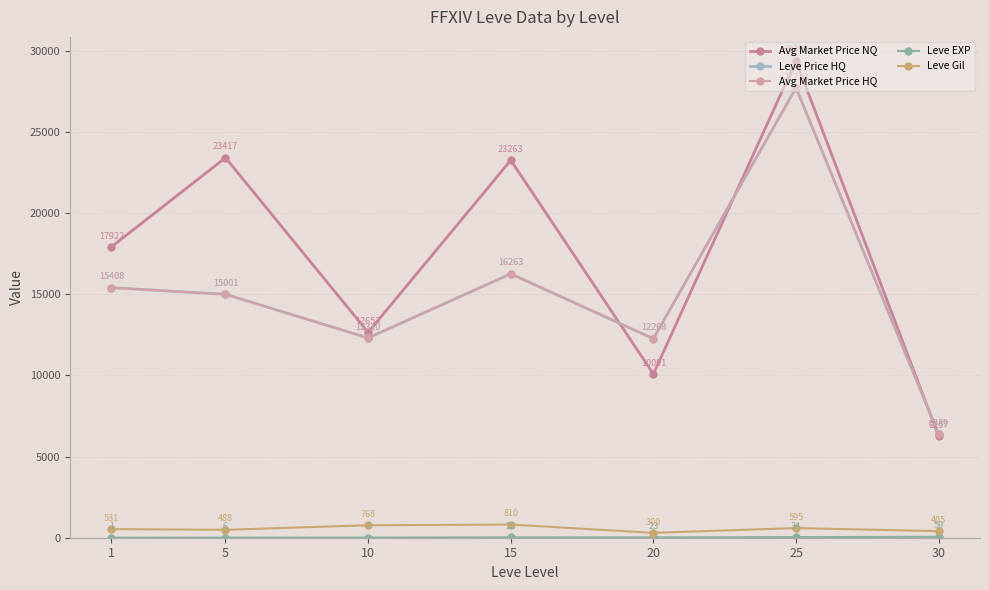

True or false: Avg Market Price NQ has a value of 40009.3 at 25.

False